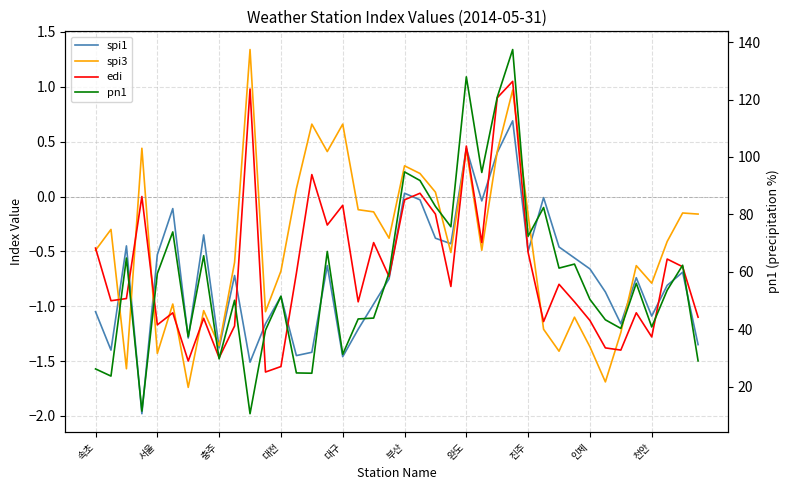

Rank the categories by spi1 value from highest to lowest.

27, 24, 26, 20, 29, 21, 25, 부산, 진주, 22, 23, 충주, 30, 28, 대구, 31, 15, 32, 38, 천안, 35, 19, 37, 33, 12, 18, 속초, 36, 11, 34, 17, 완도, 39, 인제, 서울, 14, 13, 16, 10, 대전